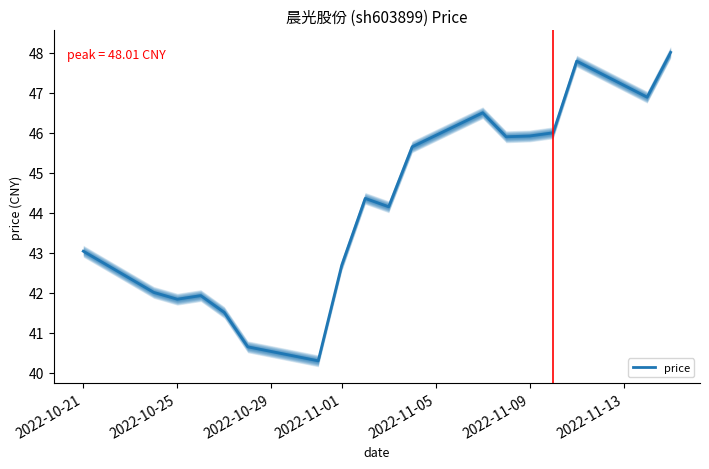

Reading left to right, transcribe all the data shown in this chart.

43.0	42.0	41.8	41.9	41.5	40.6	40.3	42.7	44.4	44.1	45.6	46.5	45.9	45.9	46.0	47.8	46.9	48.0